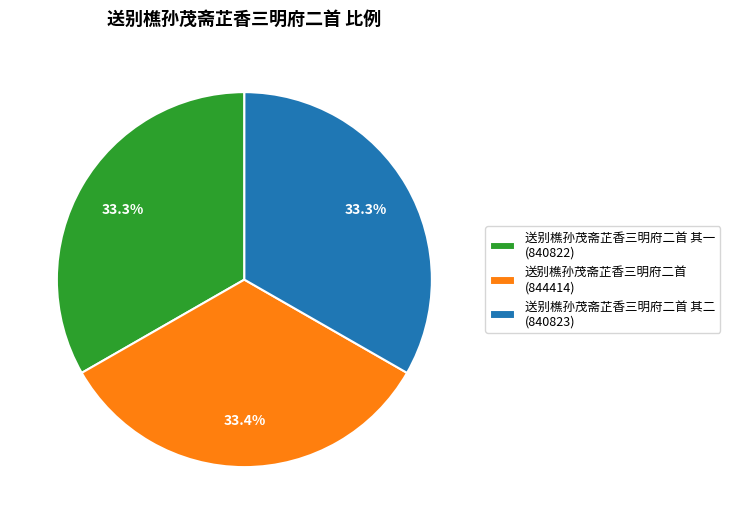

Count the number of slices in the pie.

3